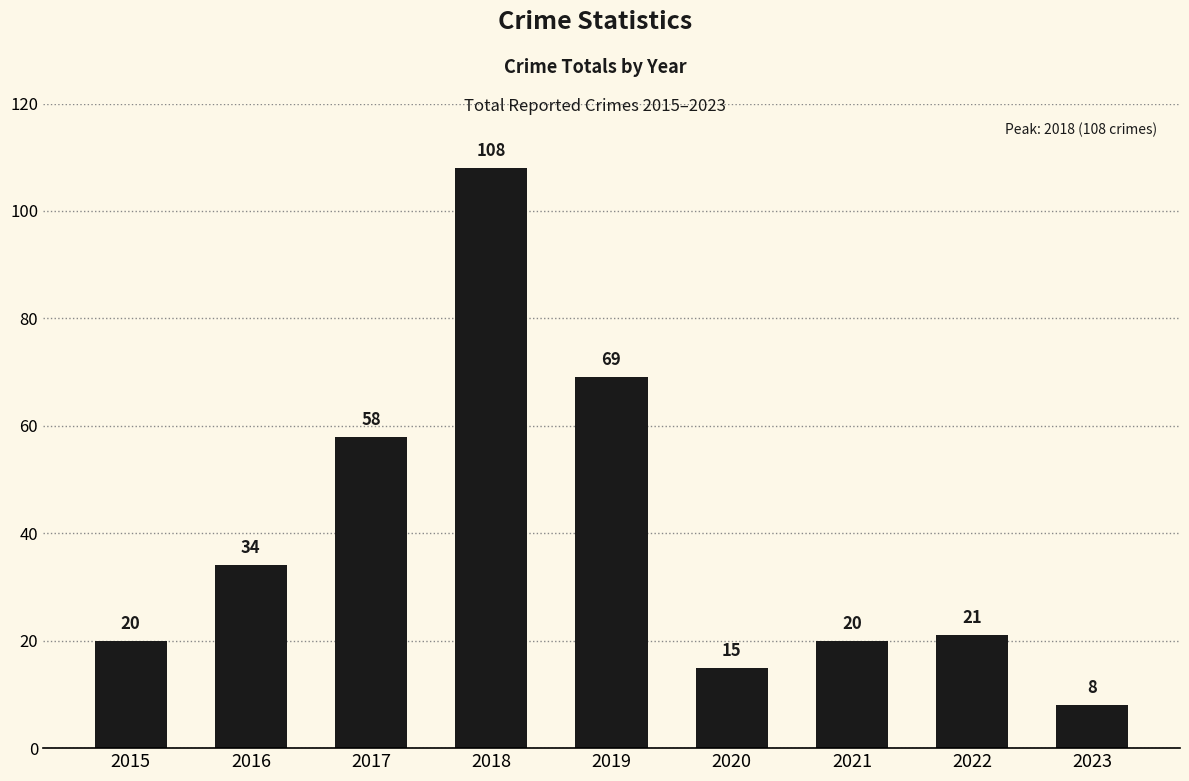

What is the minimum value shown in the chart?

8